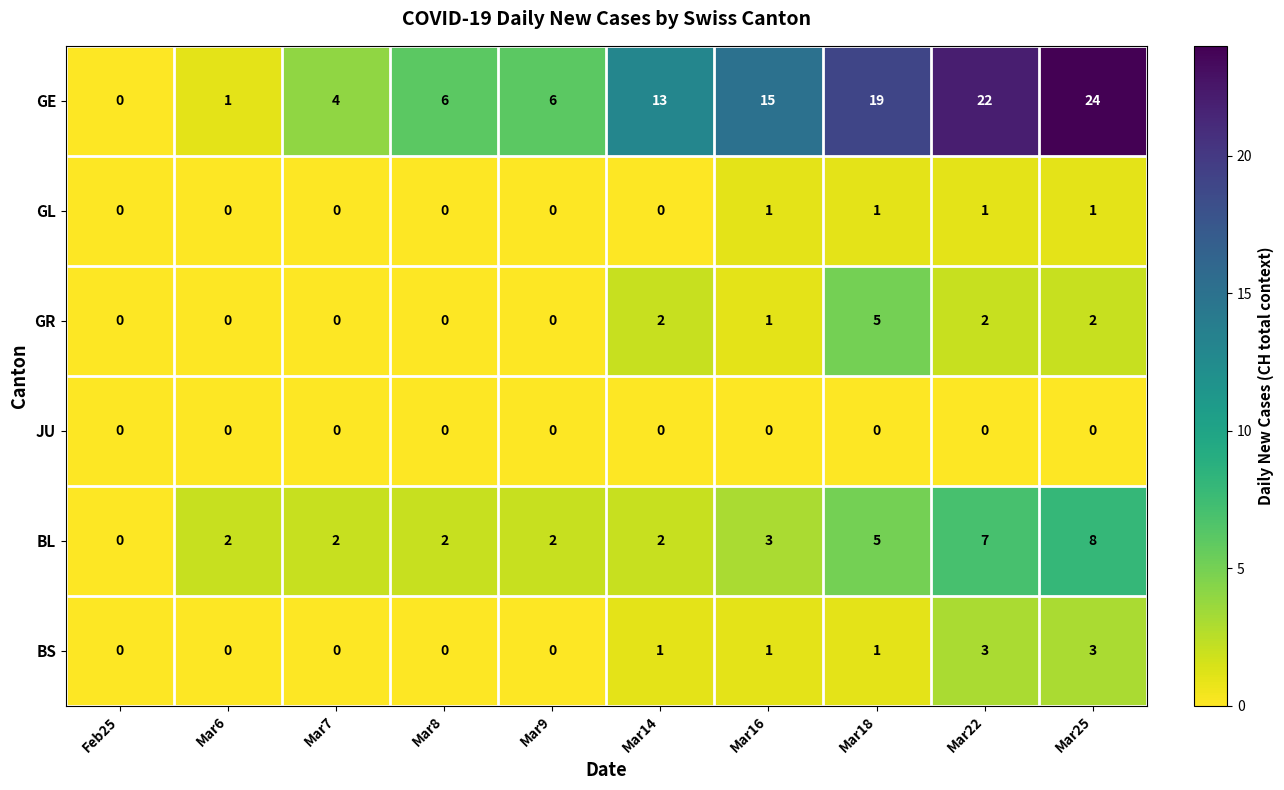

What is the average value of the GE series?

11